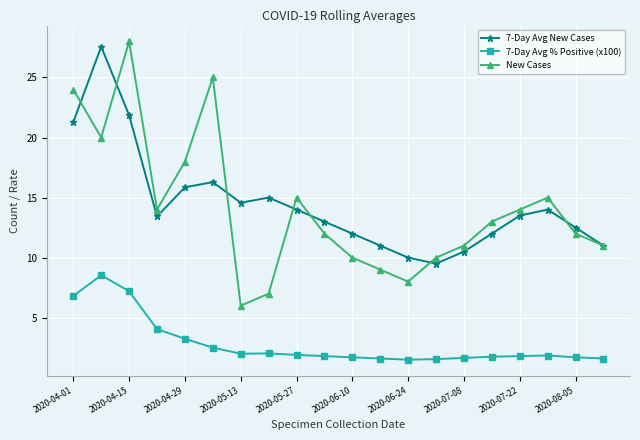

True or false: 7-Day Avg % Positive (x100) and 7-Day Avg New Cases cross at least once.

False